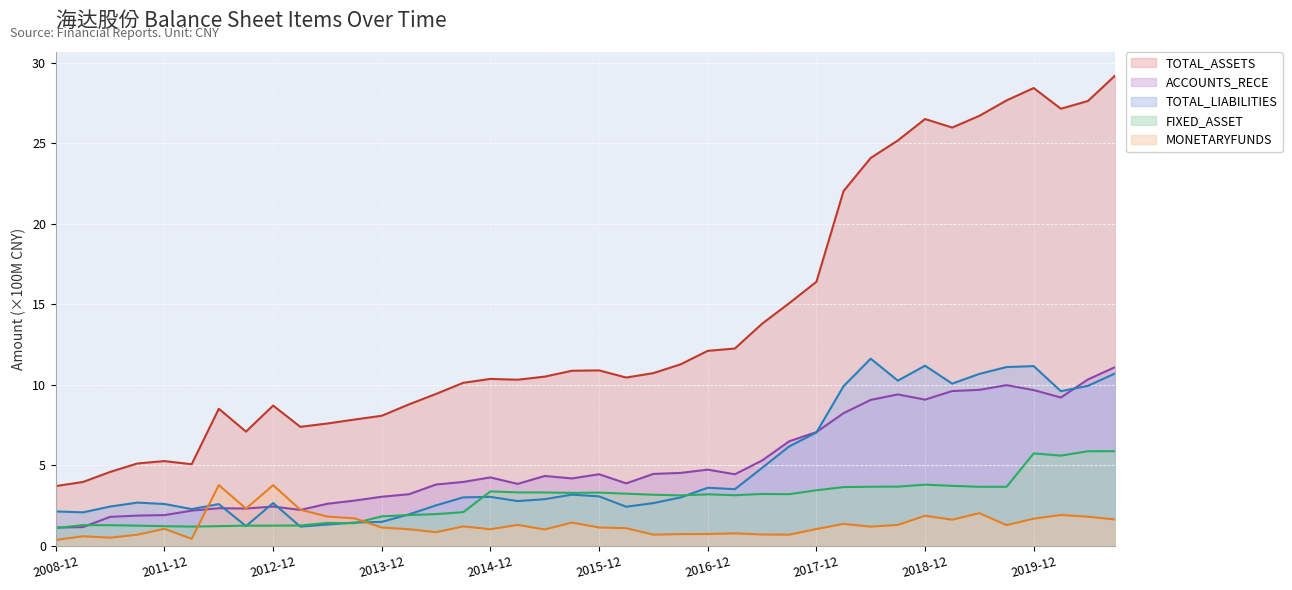

What is the greatest value displayed?

29.2